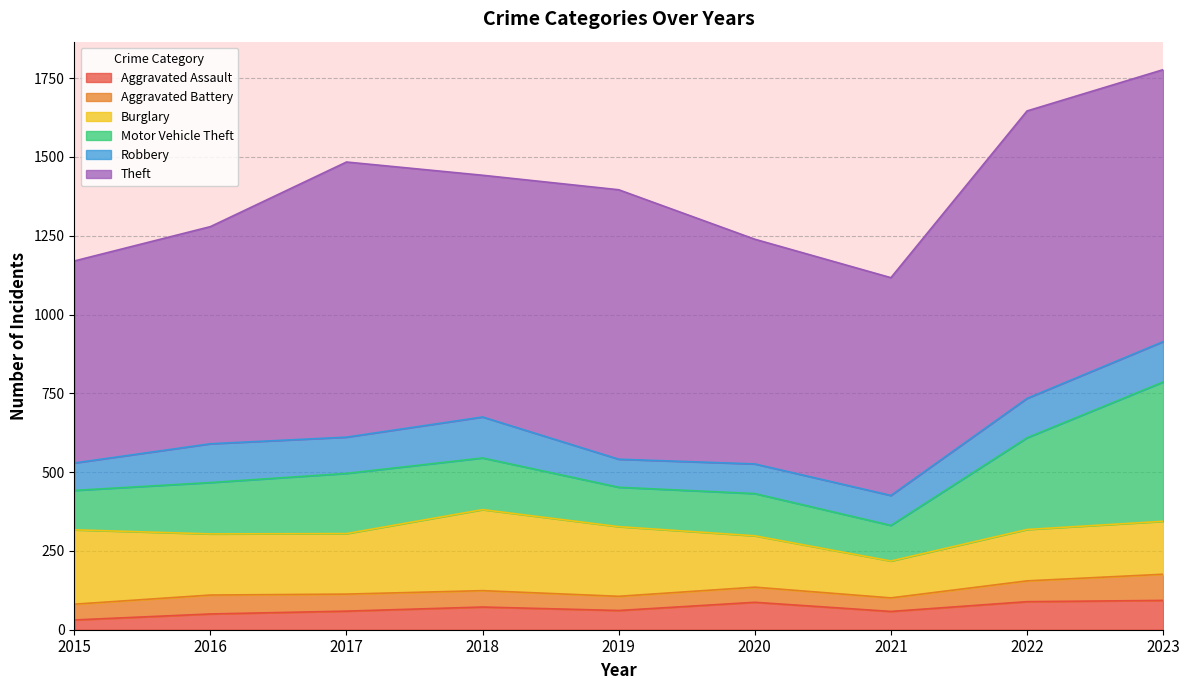

True or false: Burglary and Motor Vehicle Theft intersect in this chart.

True